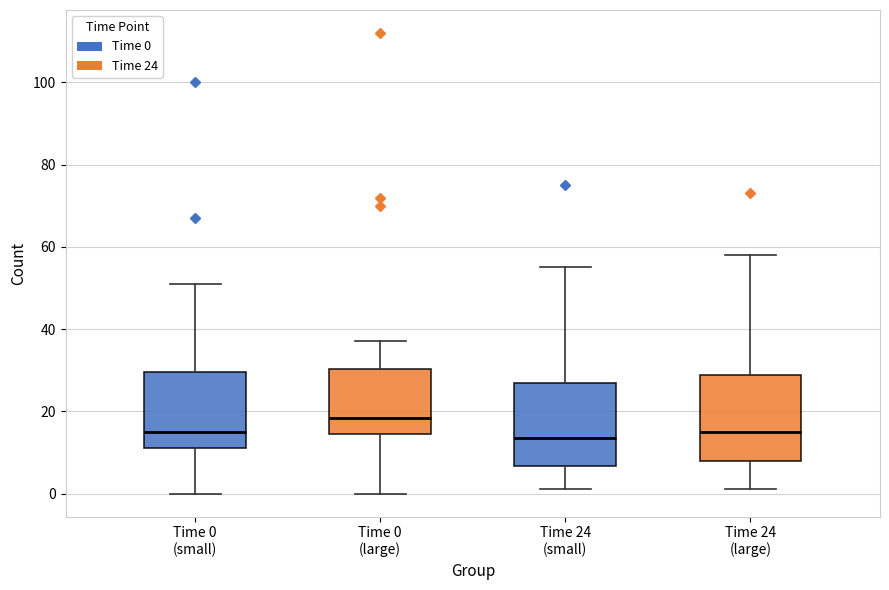

Which box's median line is the highest?

Time 0 (large)